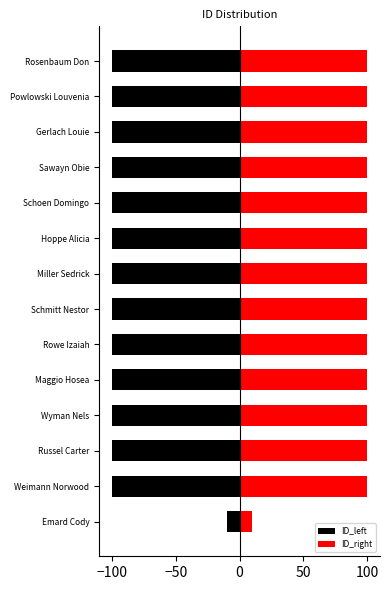

How many series are shown in this chart?

2